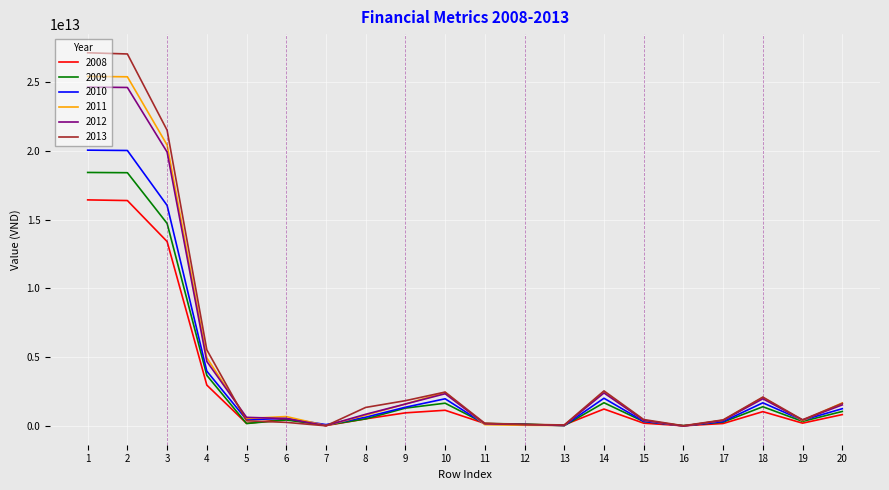

List the series in order of their peak value, lowest first.

2008, 2009, 2010, 2012, 2011, 2013